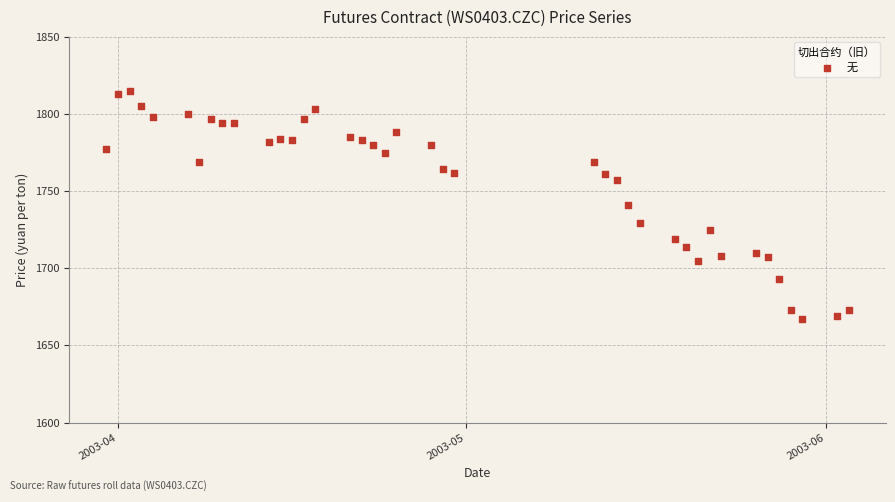

What is the range of Y values (max minus min)?

148